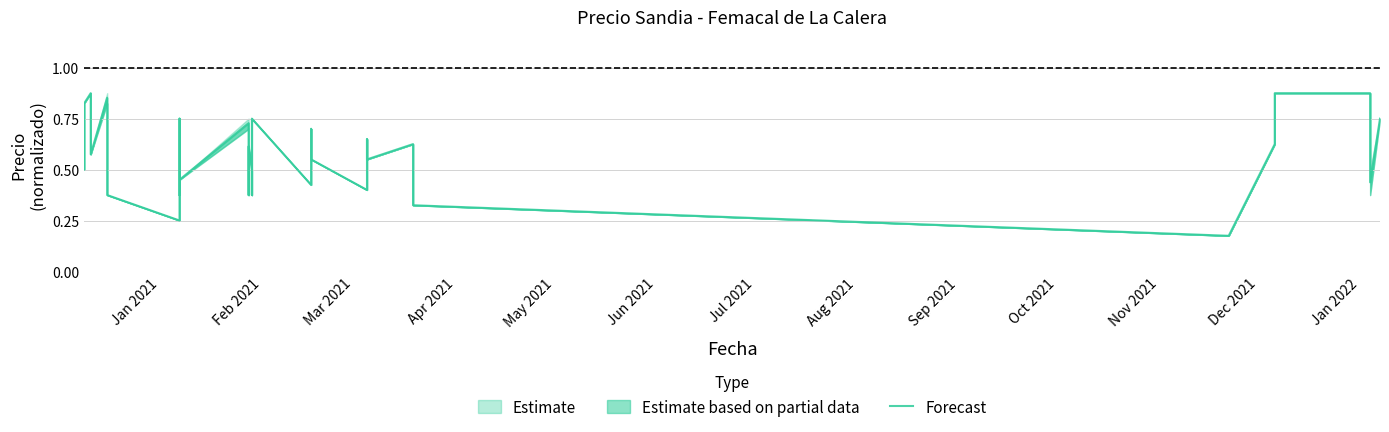

Reading left to right, extract all data points from this chart.

0.5	0.6	0.8	0.9	0.7	0.6	0.9	0.7	0.6	0.4	0.2	0.8	0.6	0.4	0.5	0.7	0.4	0.5	0.6	0.5	0.4	0.6	0.8	0.4	0.7	0.6	0.4	0.7	0.6	0.6	0.5	0.3	0.2	0.6	0.8	0.9	0.9	0.6	0.4	0.8